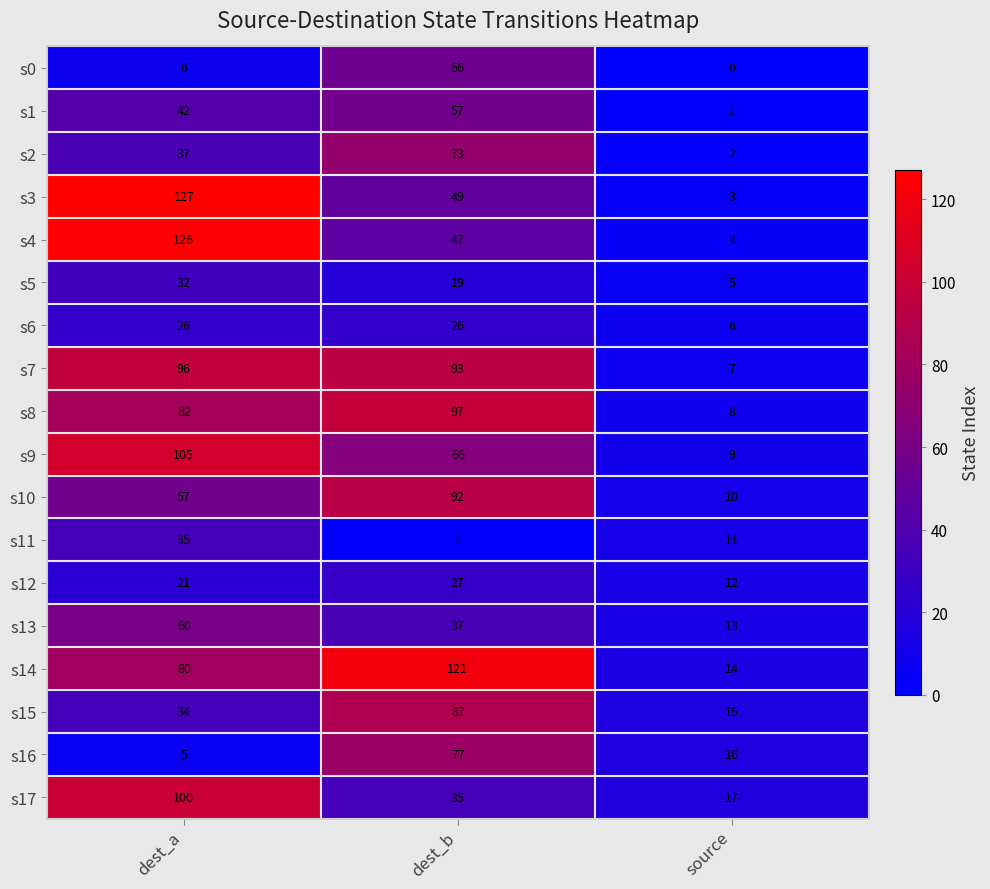

Which label corresponds to the largest value in the chart?

dest_a